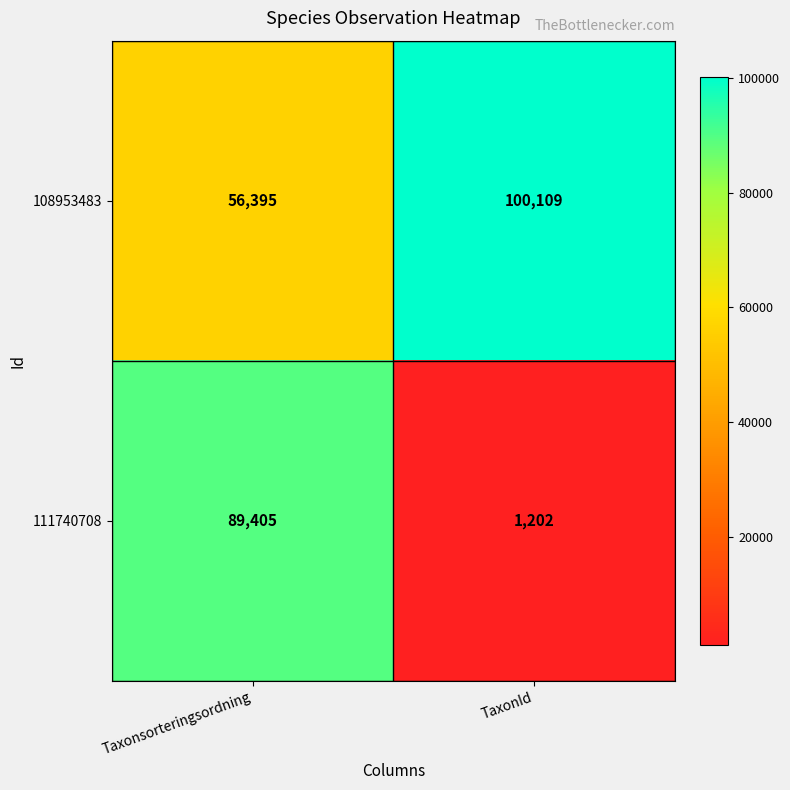

Reading right to left, what are all the values shown in this chart?

108953483: TaxonId=100109	Taxonsorteringsordning=56395
111740708: TaxonId=1202	Taxonsorteringsordning=89405